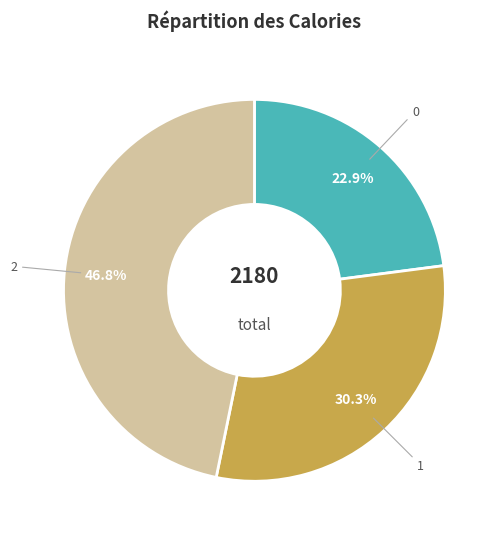

Does 0 account for over 50% of the chart?

No